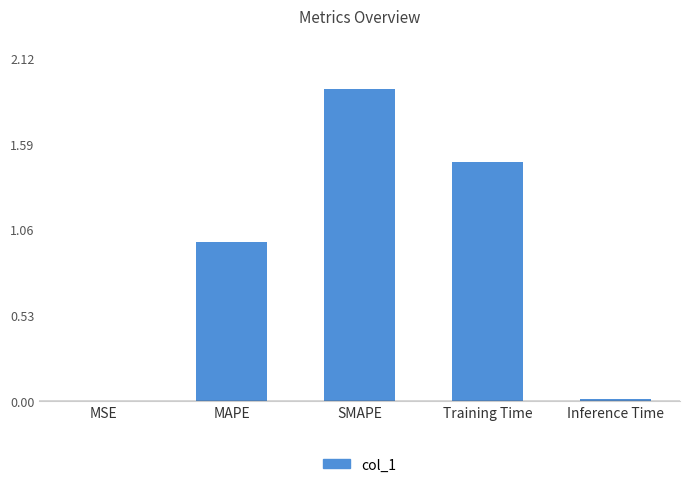

Approximately how many times larger is the value at MAPE compared to SMAPE?

0.5